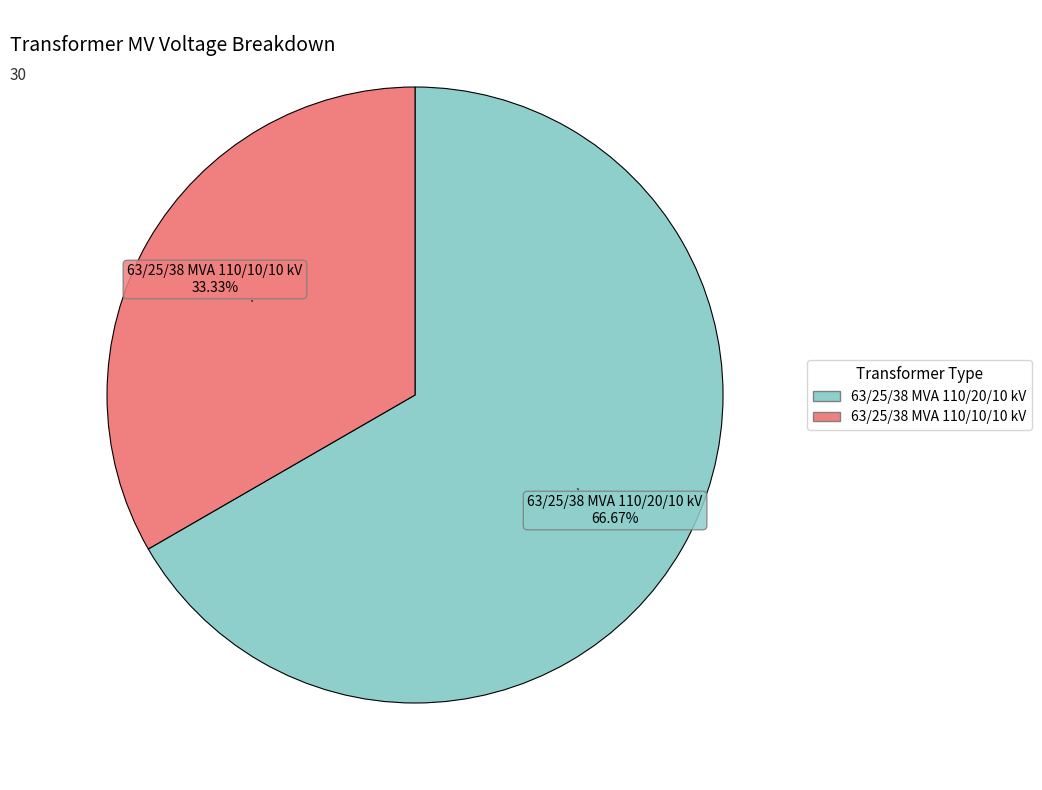

How much of the chart is everything except 63/25/38 MVA 110/20/10 kV?

33.3%